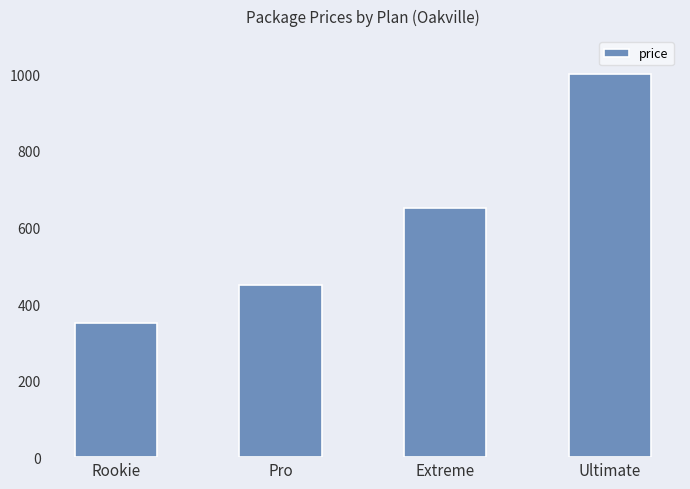

Which category has the highest value across all series?

Ultimate